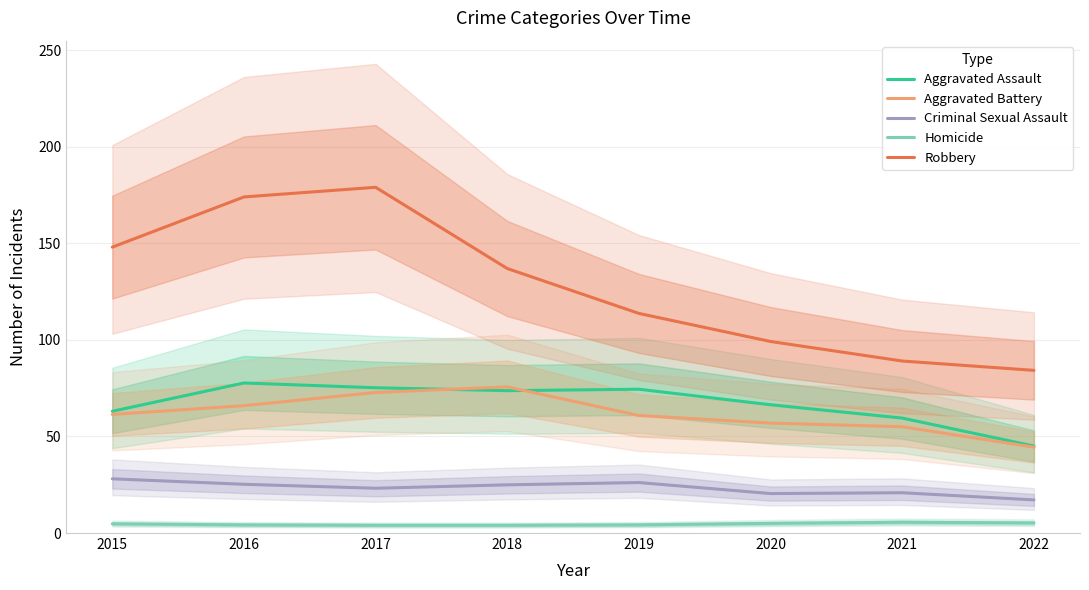

What is the difference between the second highest and second lowest values in the Aggravated Battery series?

17.8